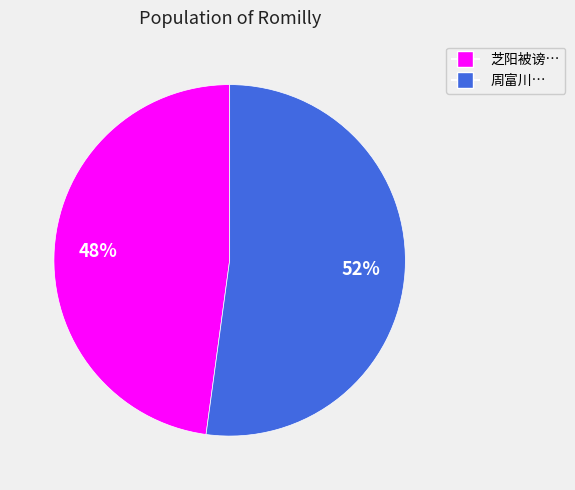

Is there any slice that represents more than half of the pie?

Yes